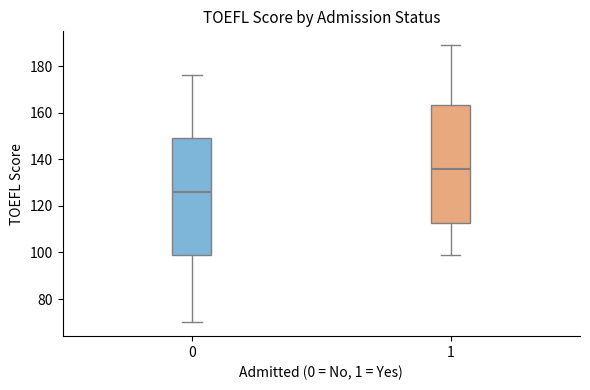

Reading left to right, transcribe this box plot: for each box, give where its median line is, the range the box spans, and where its two whiskers end, as read against the y-axis. The values are not printed on the chart, so give them approximately, as read against the axis.

0: median 126, box 100 to 150, whiskers 70 to 176
1: median 136, box 112 to 164, whiskers 100 to 190